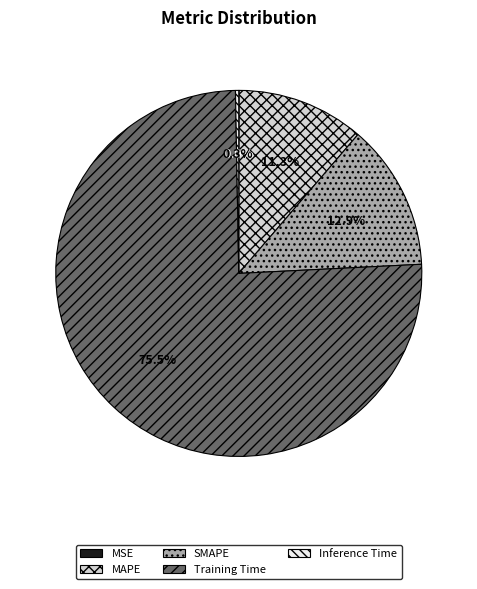

What percentage is the MAPE slice, to the nearest percent?

11%